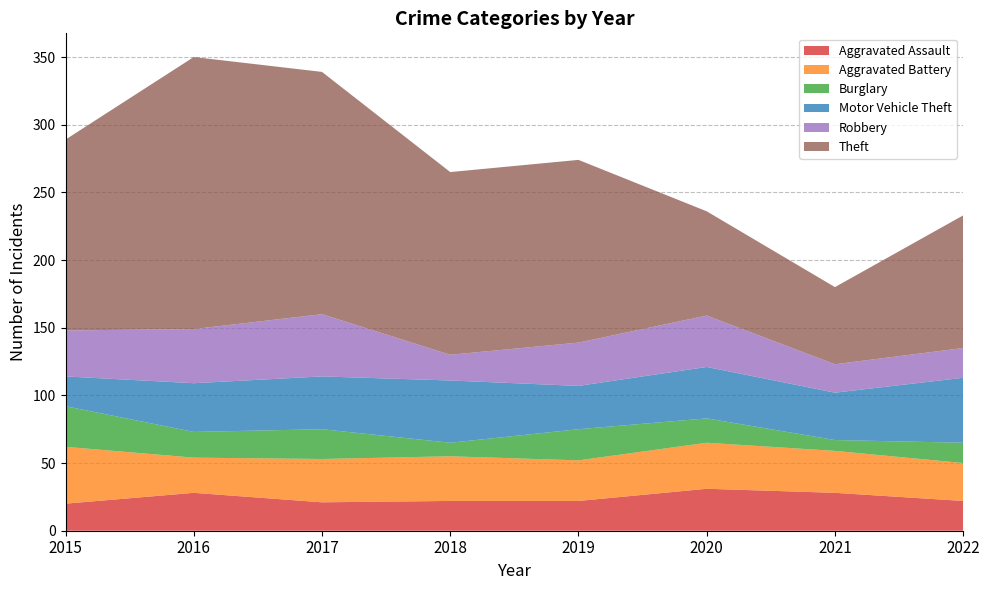

Reading left to right, what are all the values shown in this chart?

Aggravated Assault: 2015=20	2016=28	2017=21	2018=22	2019=22	2020=31	2021=28	2022=22
Aggravated Battery: 2015=42	2016=26	2017=32	2018=33	2019=30	2020=34	2021=31	2022=28
Burglary: 2015=30	2016=19	2017=22	2018=10	2019=23	2020=18	2021=8	2022=15
Motor Vehicle Theft: 2015=22	2016=36	2017=39	2018=46	2019=32	2020=38	2021=35	2022=48
Robbery: 2015=34	2016=40	2017=46	2018=19	2019=32	2020=38	2021=21	2022=22
Theft: 2015=141	2016=201	2017=179	2018=135	2019=135	2020=77	2021=57	2022=98